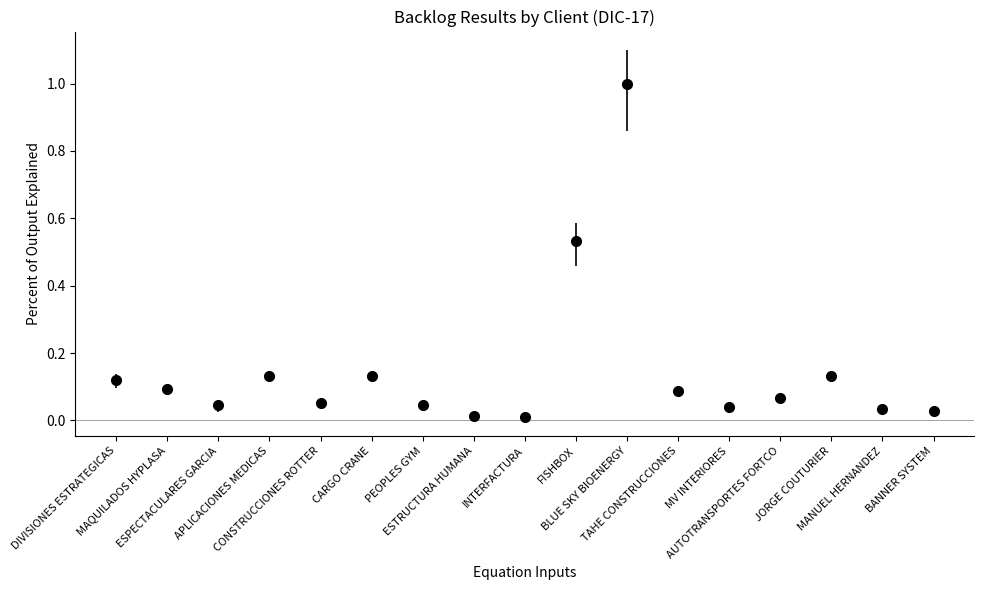

What is the difference between the maximum and minimum values?

1.0